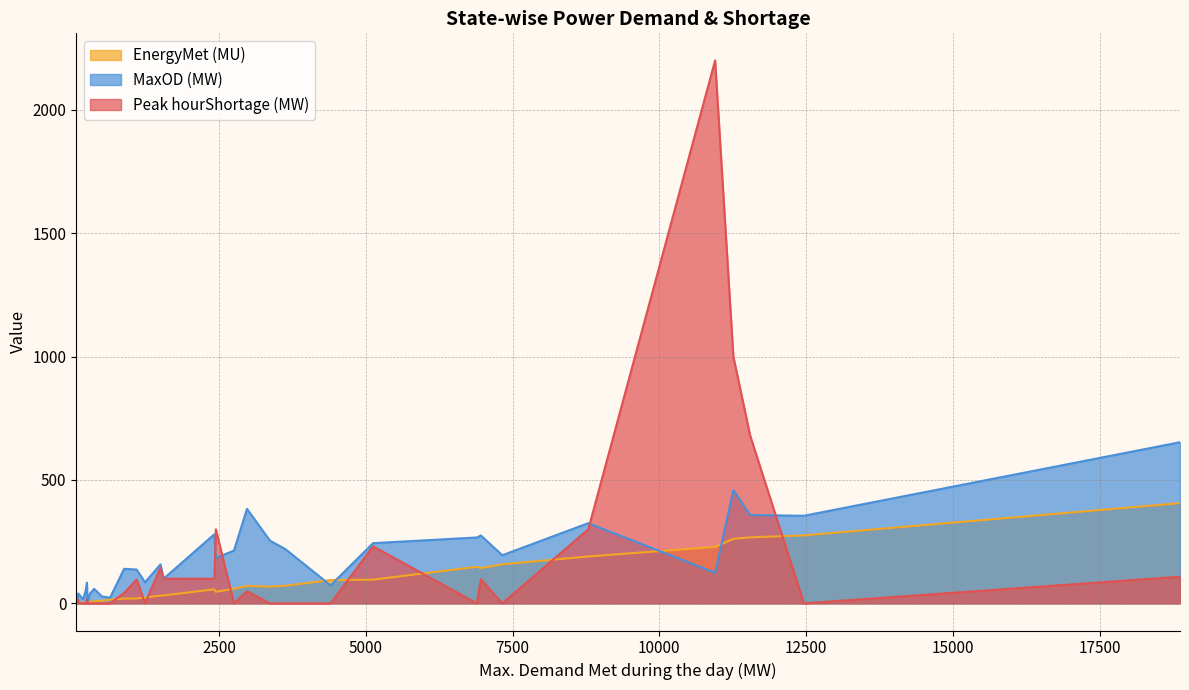

What is the minimum value for EnergyMet (MU)?

1.1